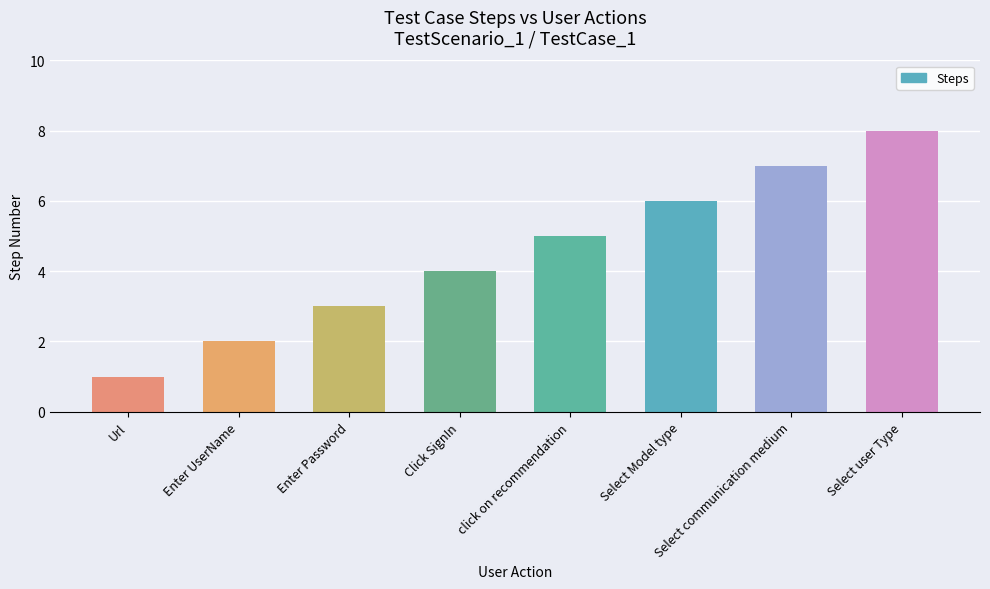

Rank the categories by value from lowest to highest.

Url, Enter UserName, Enter Password, Click SignIn, click on recommendation, Select Model type, Select communication medium, Select user Type